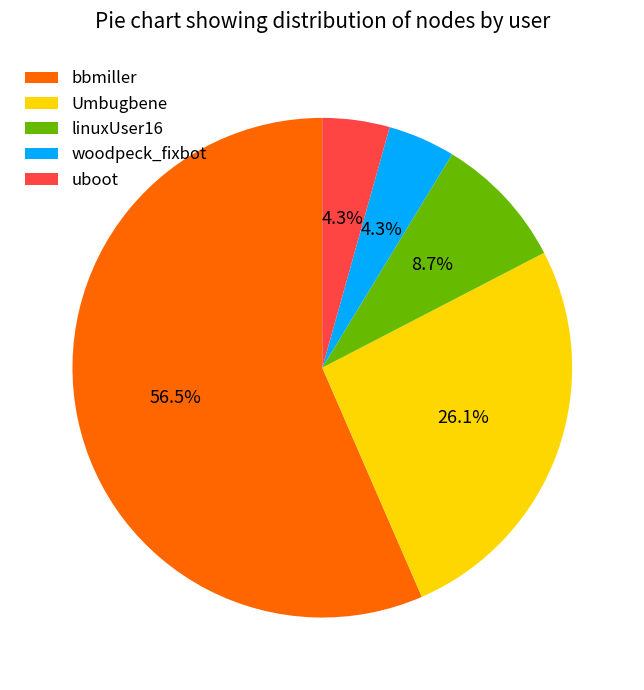

Is there a majority slice in this chart?

Yes